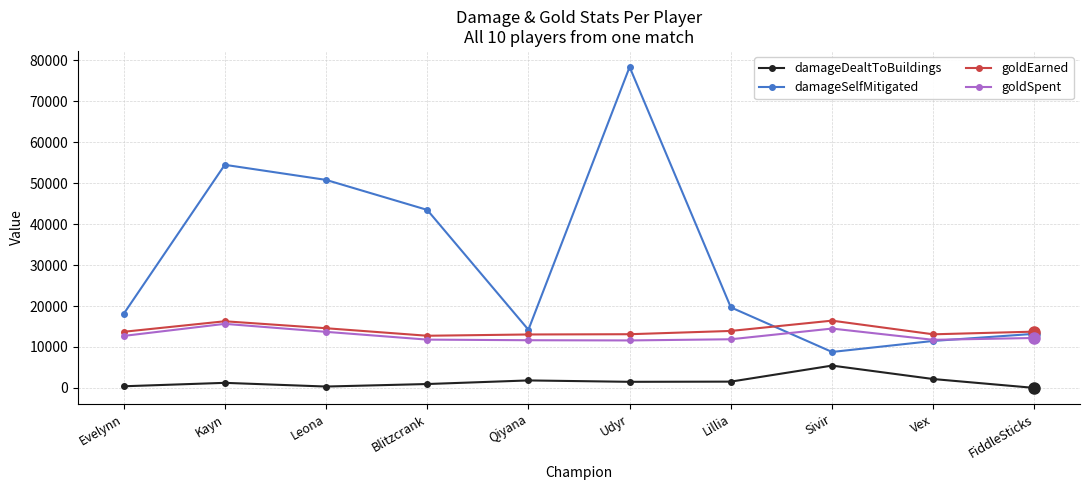

Is it true that goldSpent equals 12200 at FiddleSticks?

True